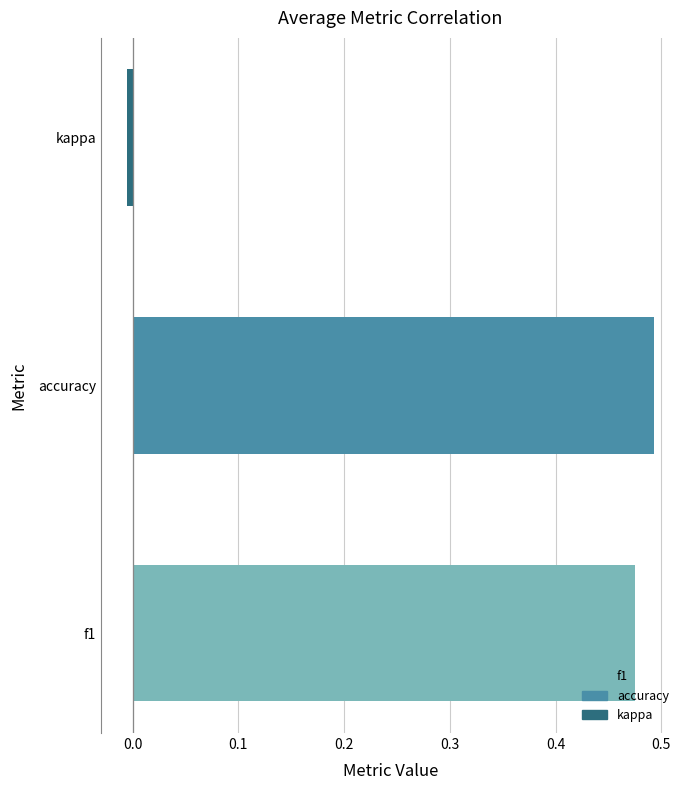

Does the chart contain stacked bars?

No